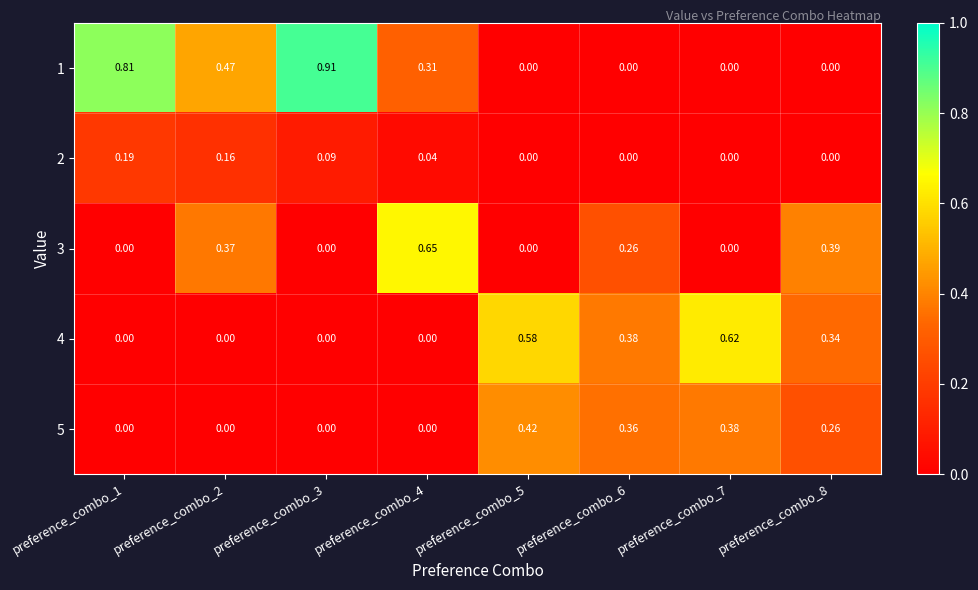

Is the value of 3 at preference_combo_7 greater than the value of 5 at preference_combo_6?

No